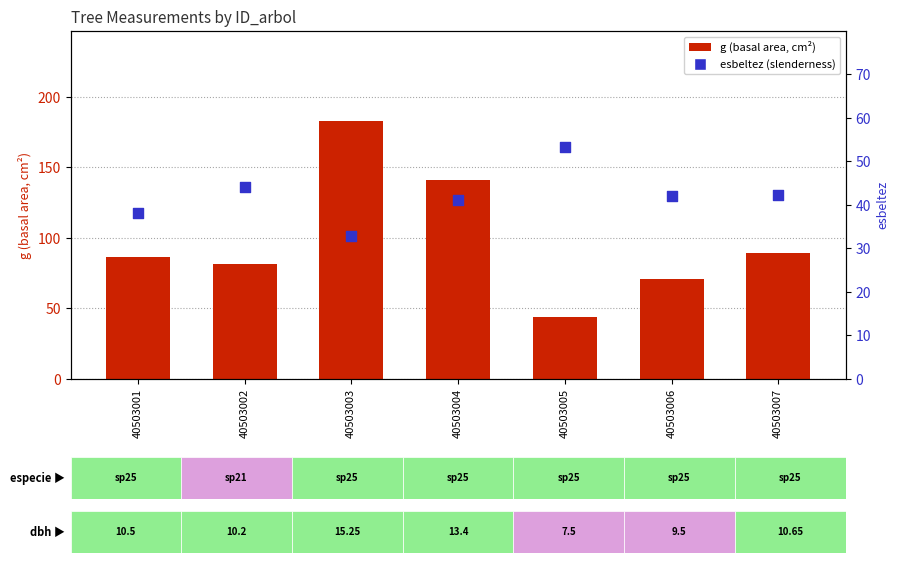

Which series reaches the minimum Y coordinate?

esbeltez (slenderness)